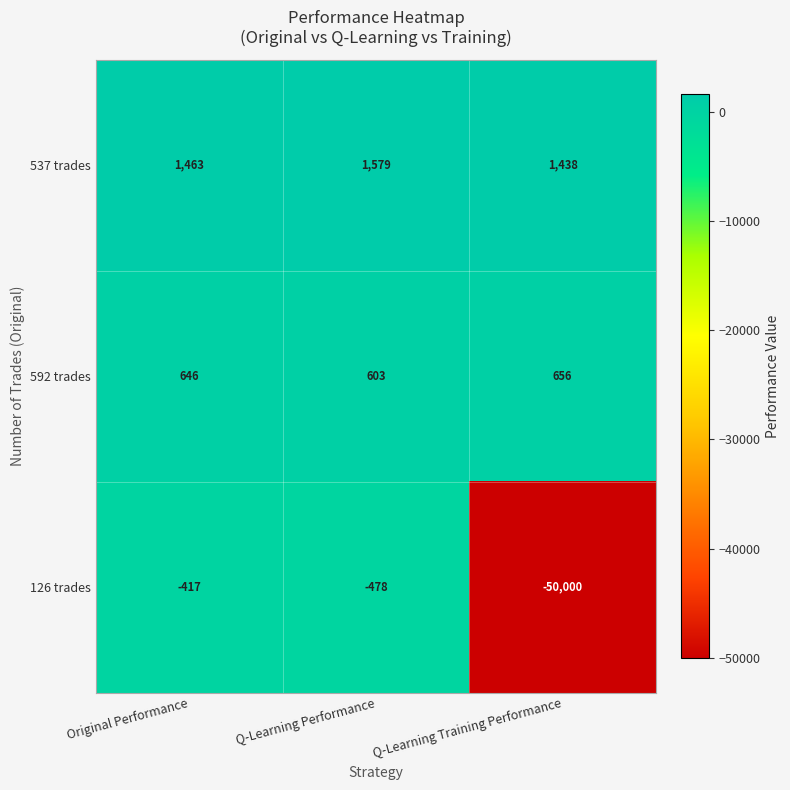

Which label corresponds to the smallest value in the chart?

Q-Learning Training Performance